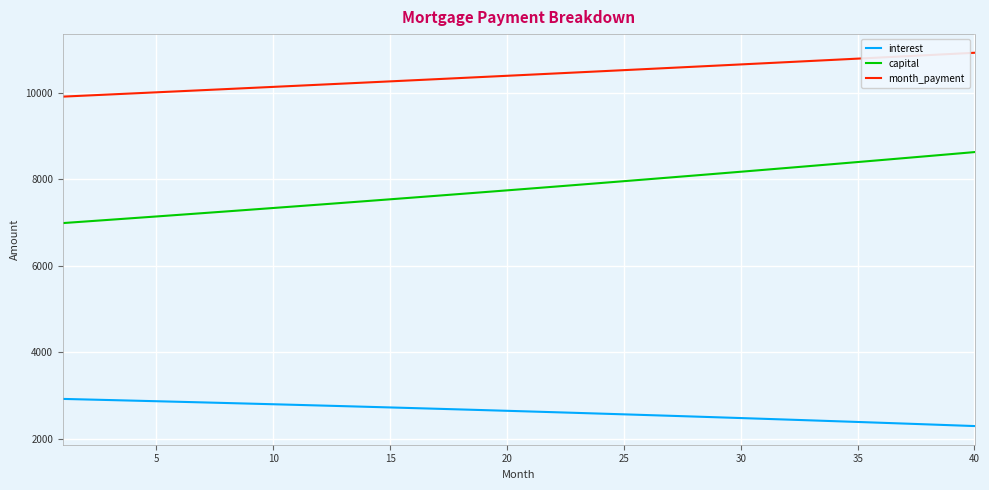

True or false: interest and month_payment cross at least once.

False